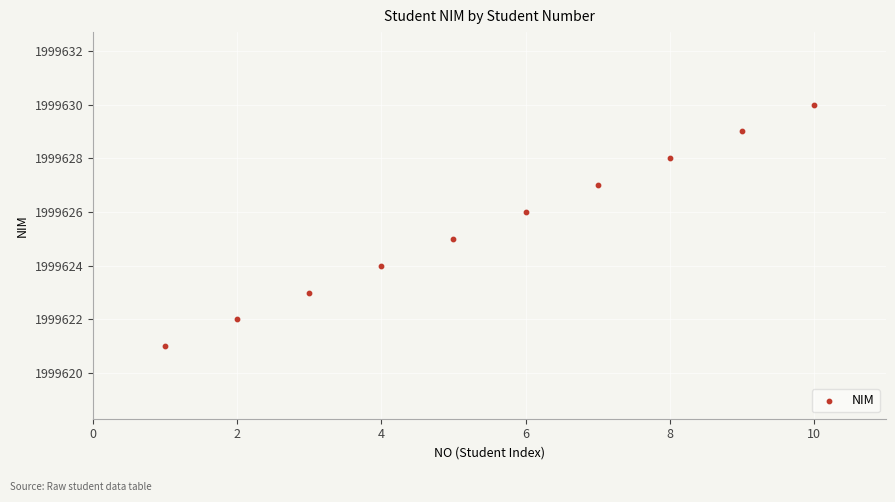

What is the average Y value?

1999626